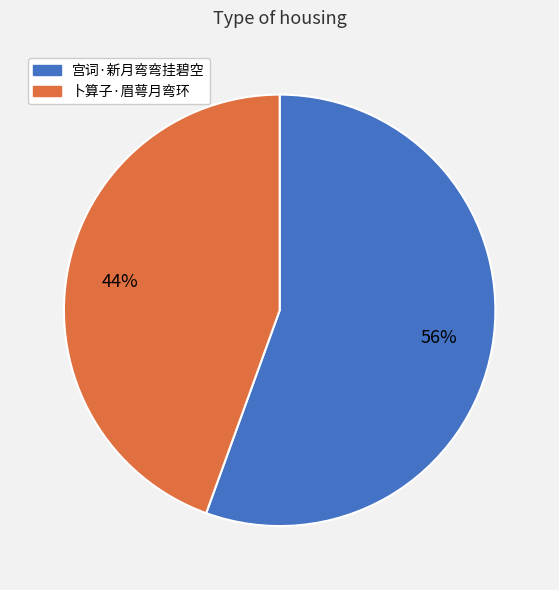

True or false: 卜算子·眉萼月弯环 accounts for 44% of the total.

True